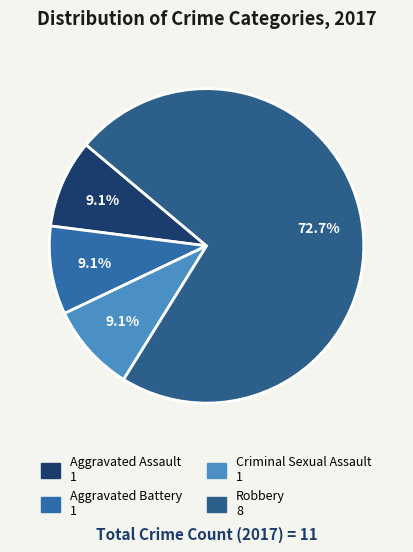

What portion of the pie excludes Aggravated Battery?

90.9%